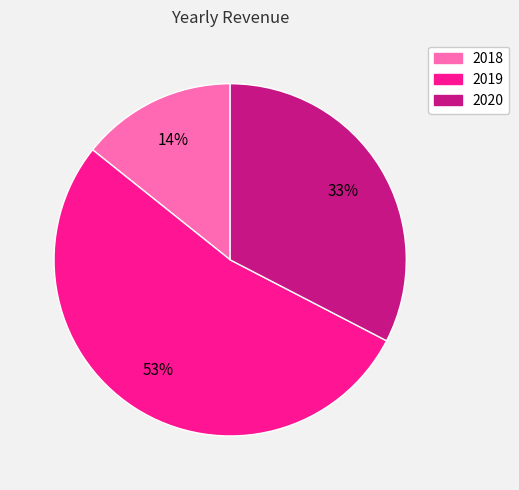

Is the sum of 2018 and 2020 greater than half?

No